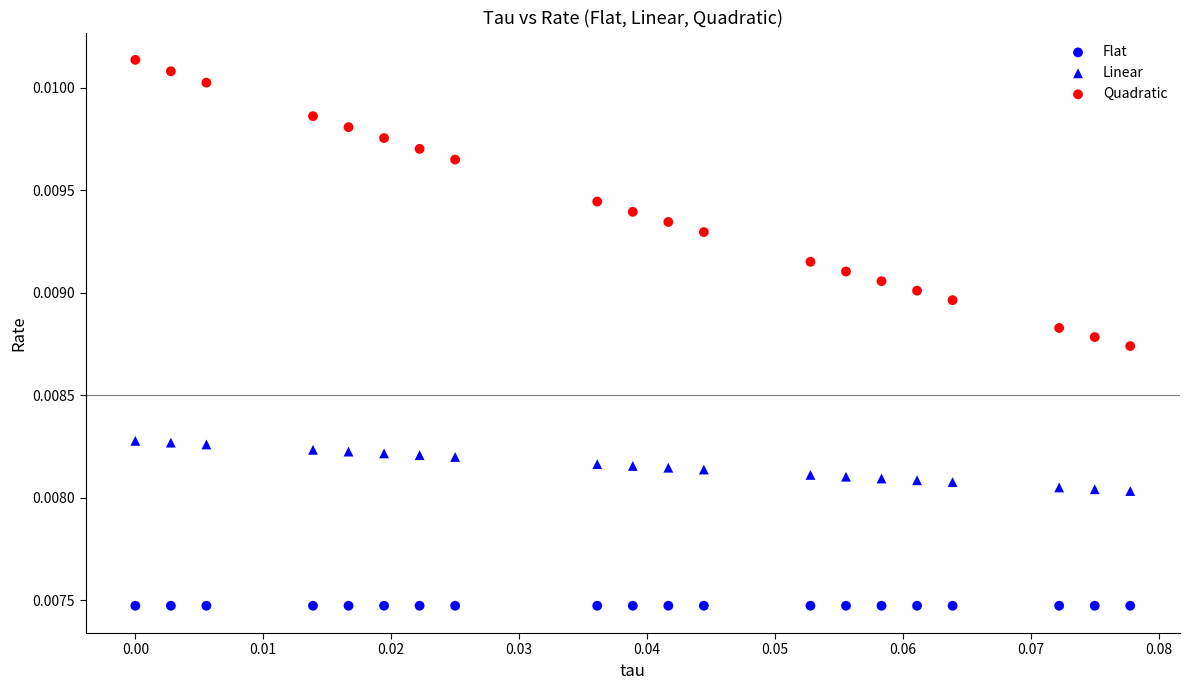

Count the number of points in this scatter plot.

60